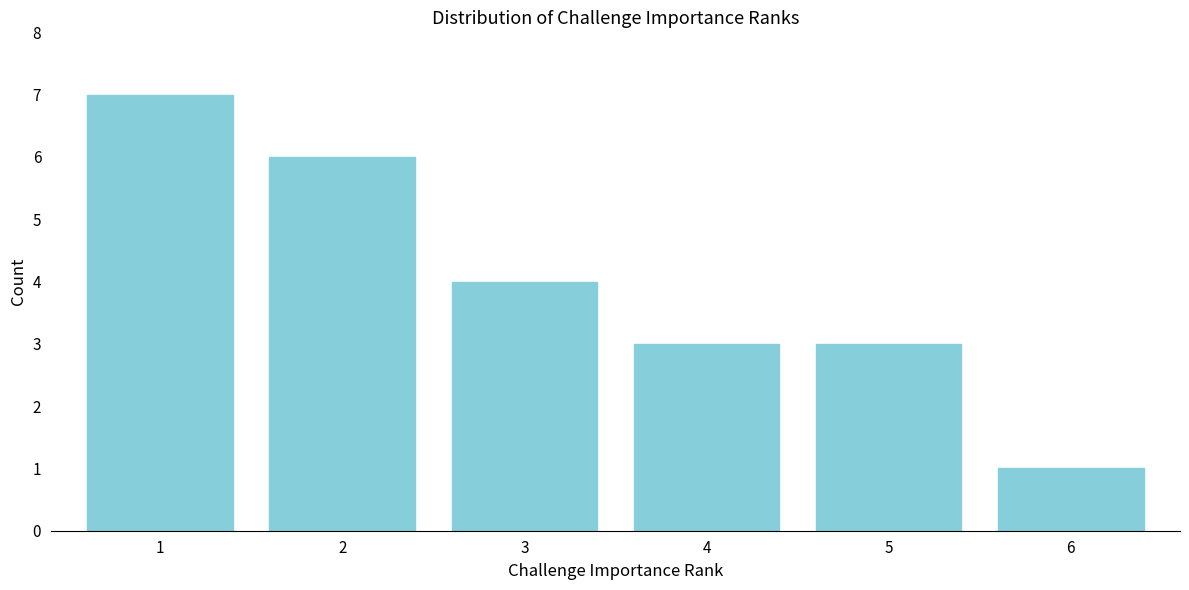

Reading left to right, transcribe all the data shown in this chart.

7	6	4	3	3	1